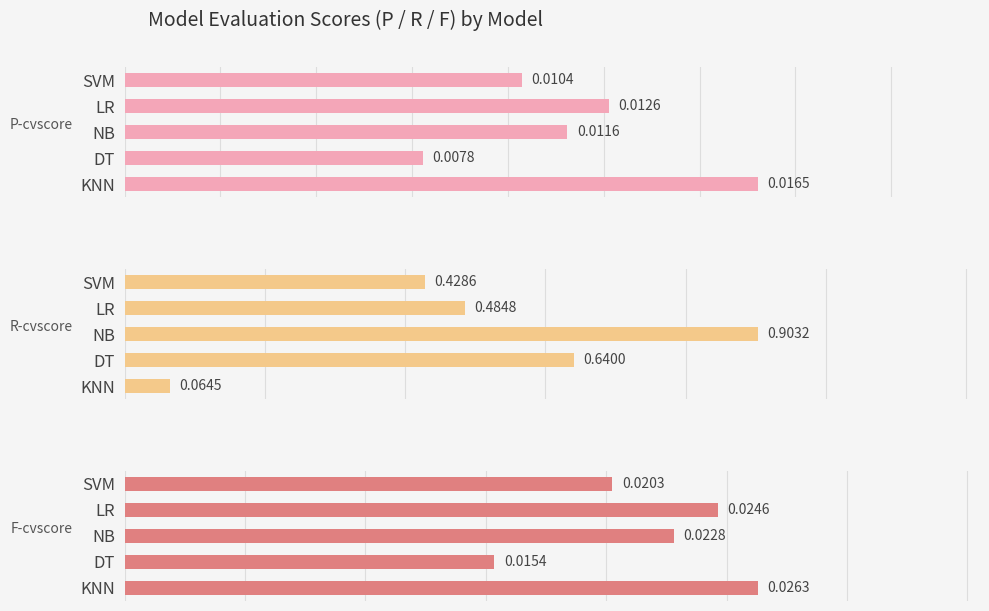

What are all the series names shown in the legend?

P-cvscore, R-cvscore, F-cvscore